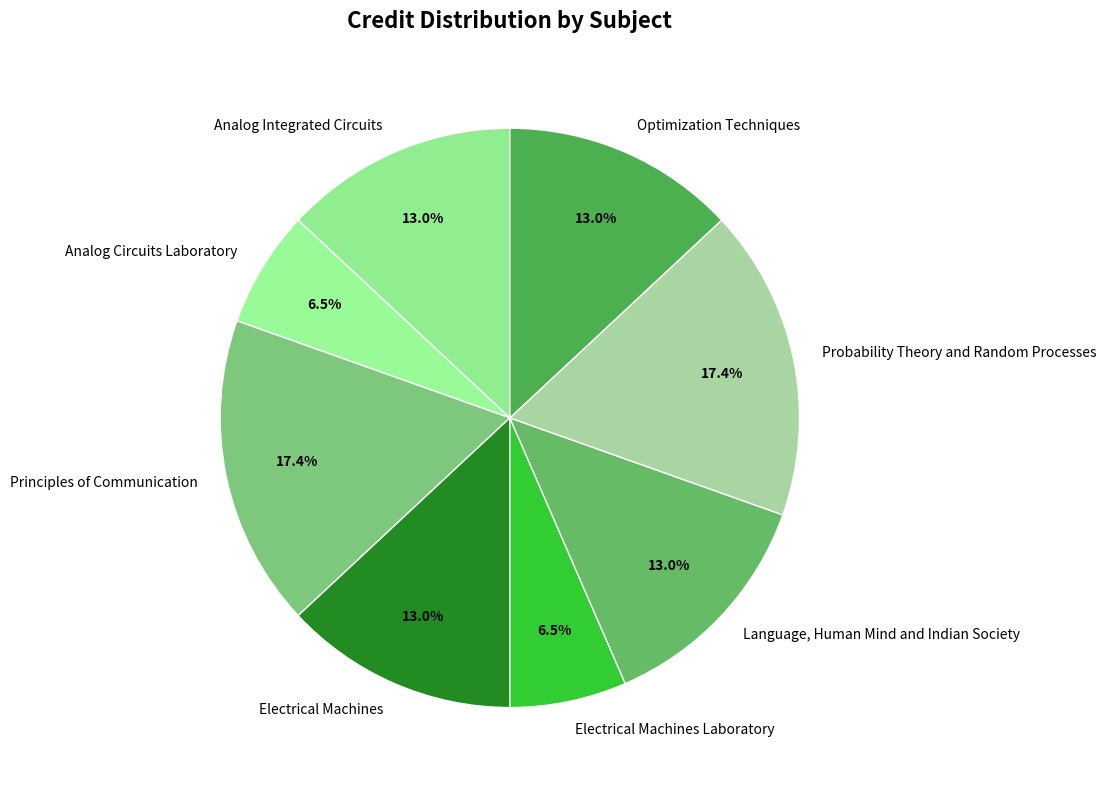

The Analog Integrated Circuits slice represents 5% of the pie. True or false?

False